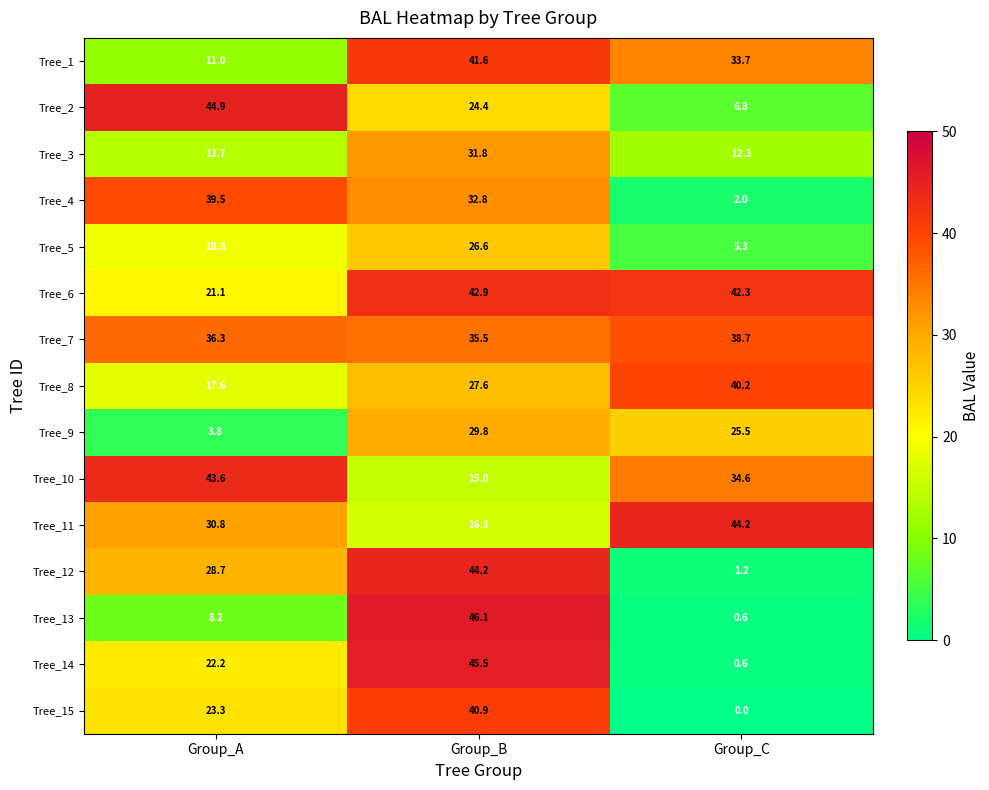

What is the difference between the maximum and minimum values in the Tree_8 series?

22.6